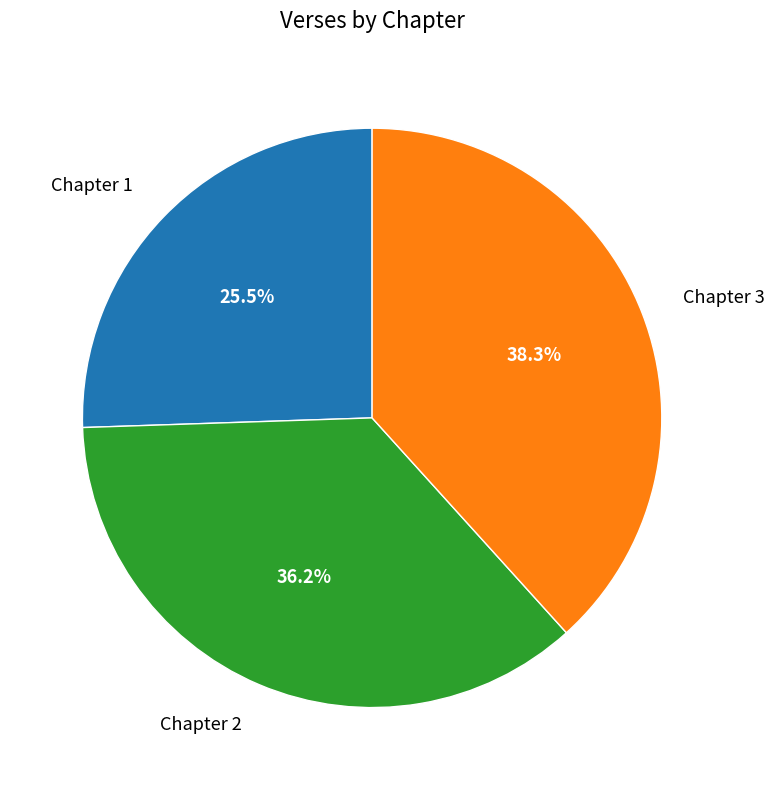

How many segments does this pie chart have?

3